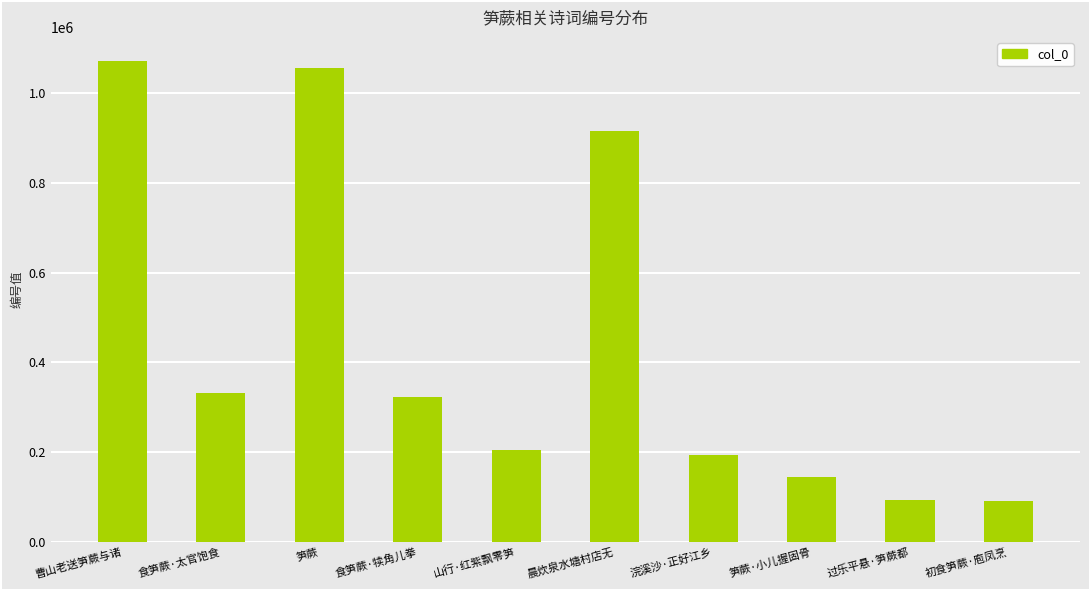

What is the smallest value displayed?

91723